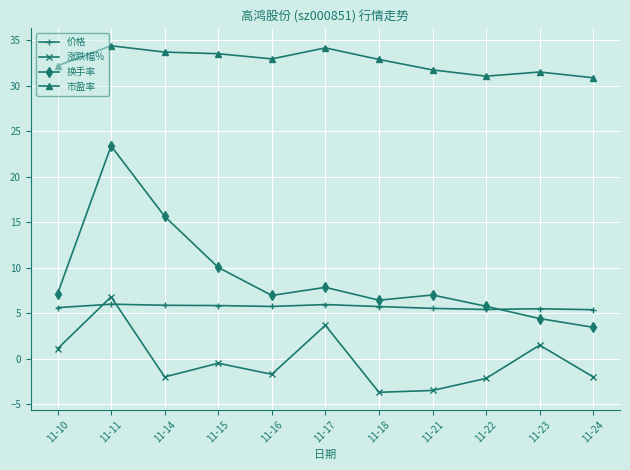

True or false: 涨跌幅% and 市盈率 cross at least once.

False